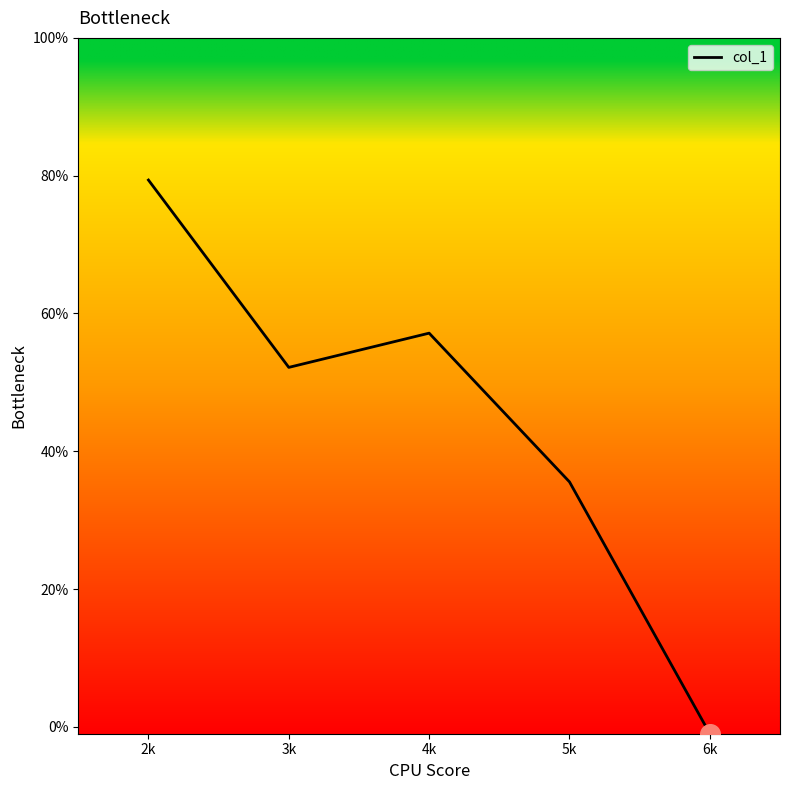

Which has a higher value, 2k or 5k?

2k